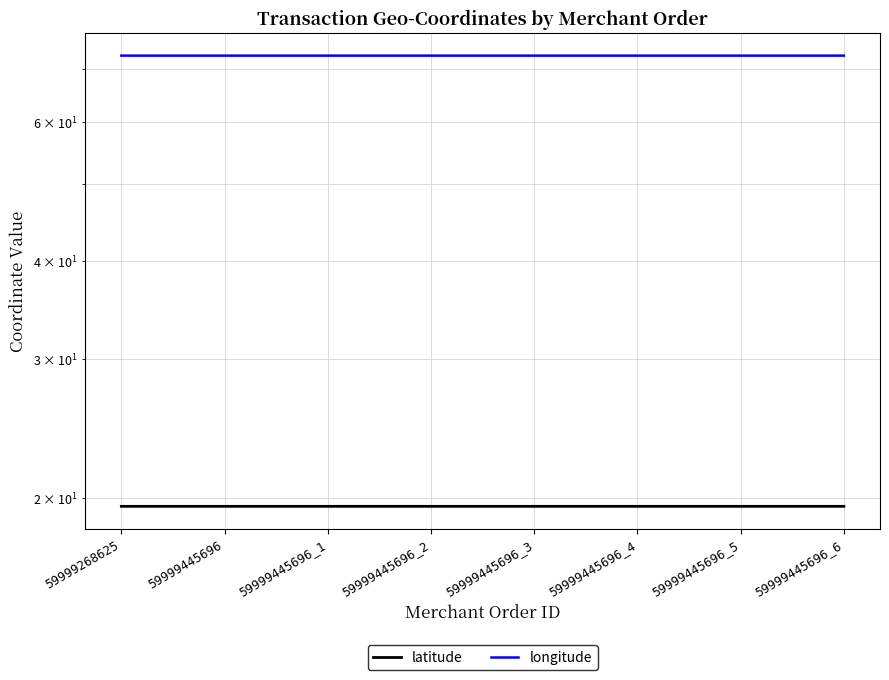

Reading left to right, extract all data points from this chart.

latitude: 19.5	19.5	19.5	19.5	19.5	19.5	19.5	19.5
longitude: 72.9	72.9	72.9	72.9	72.9	72.9	72.9	72.9